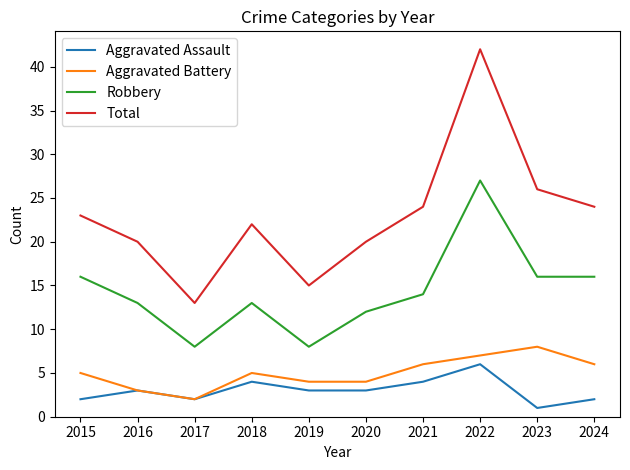

List the series in order of their peak value, highest first.

Total, Robbery, Aggravated Battery, Aggravated Assault